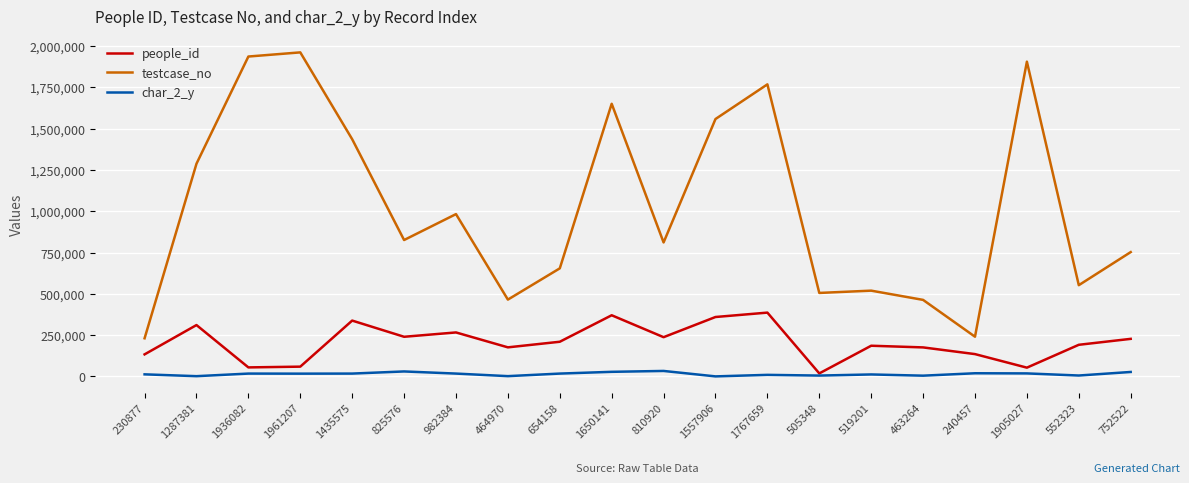

Which category has the highest value across all series?

1961207